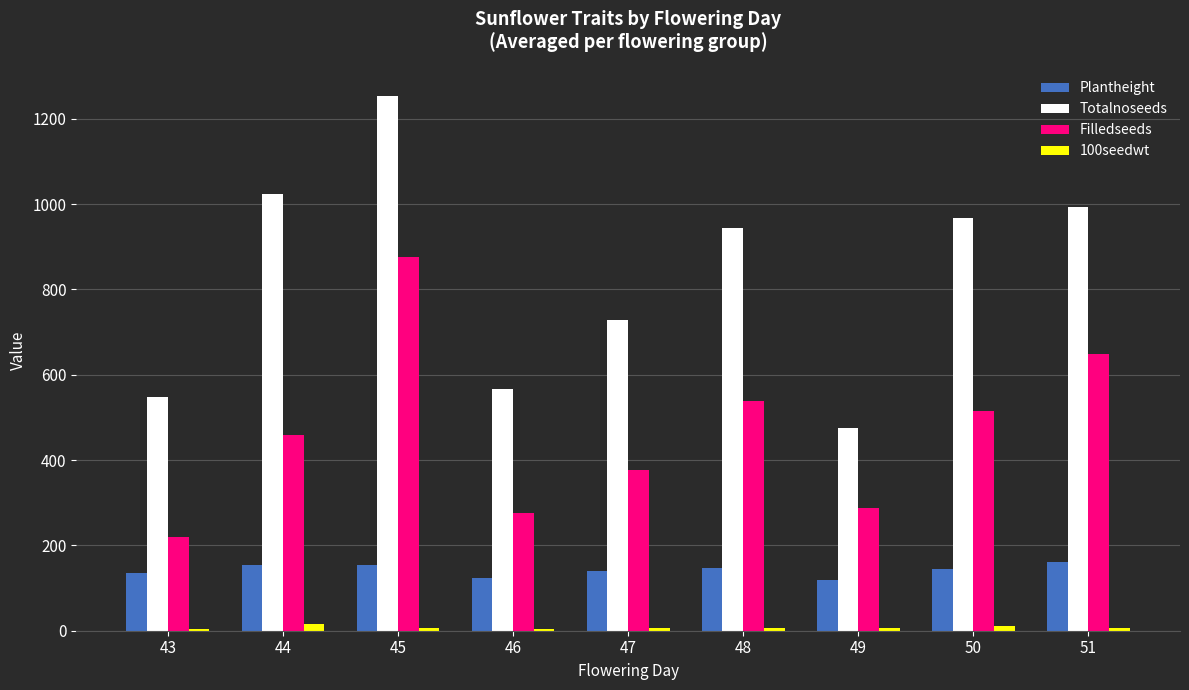

Between 47 and 51, which series saw the biggest shift?

Filledseeds